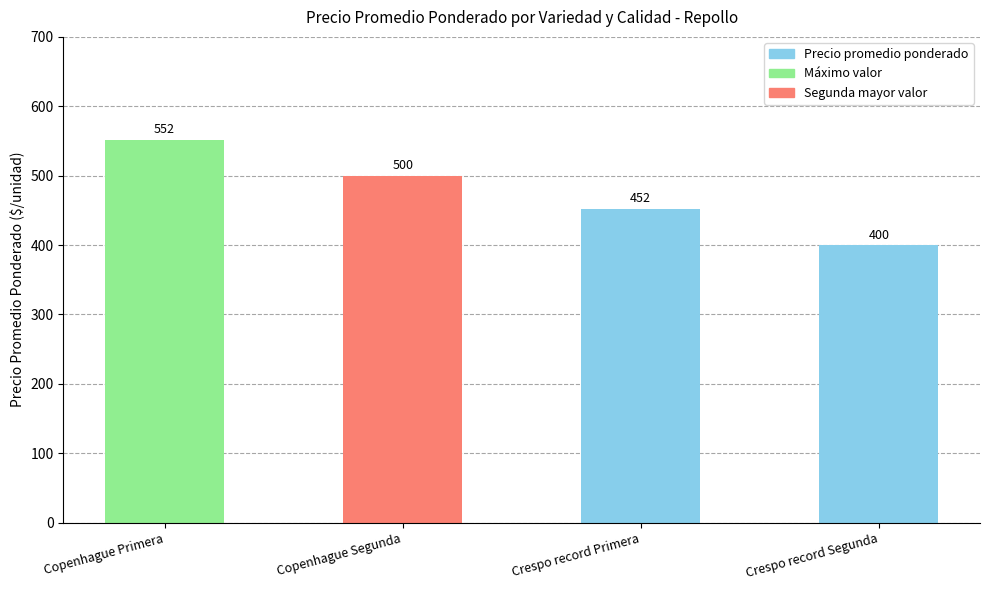

How many bars are there in total?

4